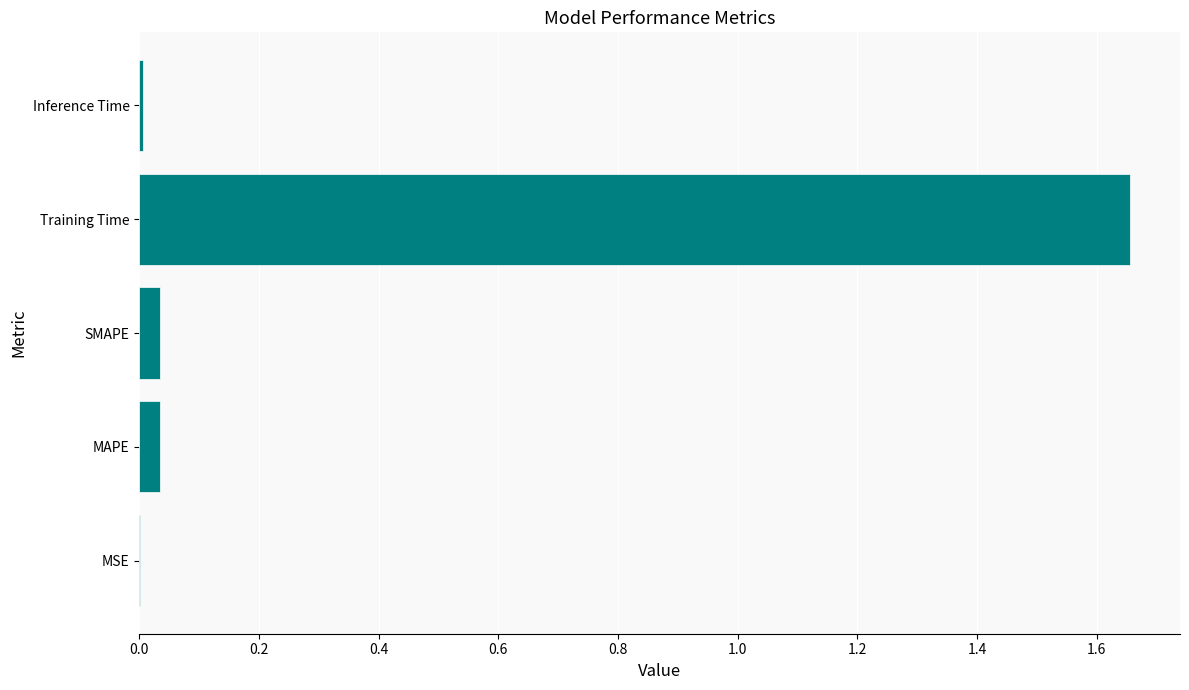

At which category does the chart reach its peak across all series?

Training Time